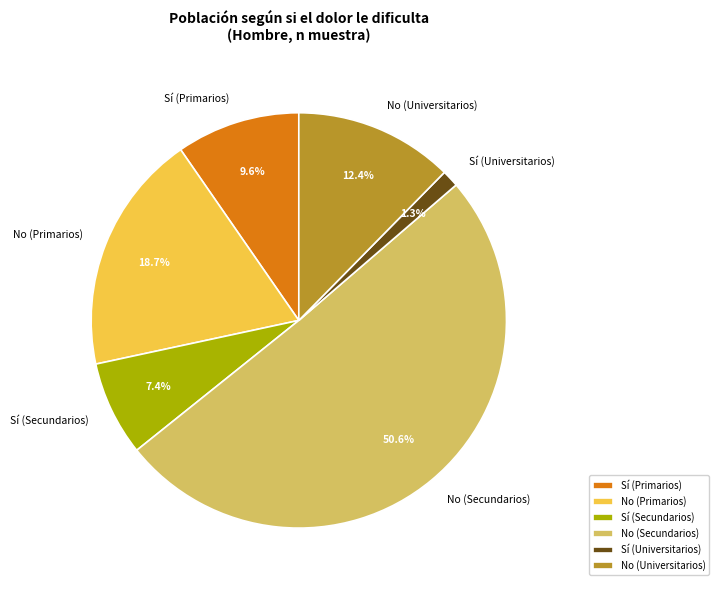

The No (Primarios) slice represents 6% of the pie. True or false?

False